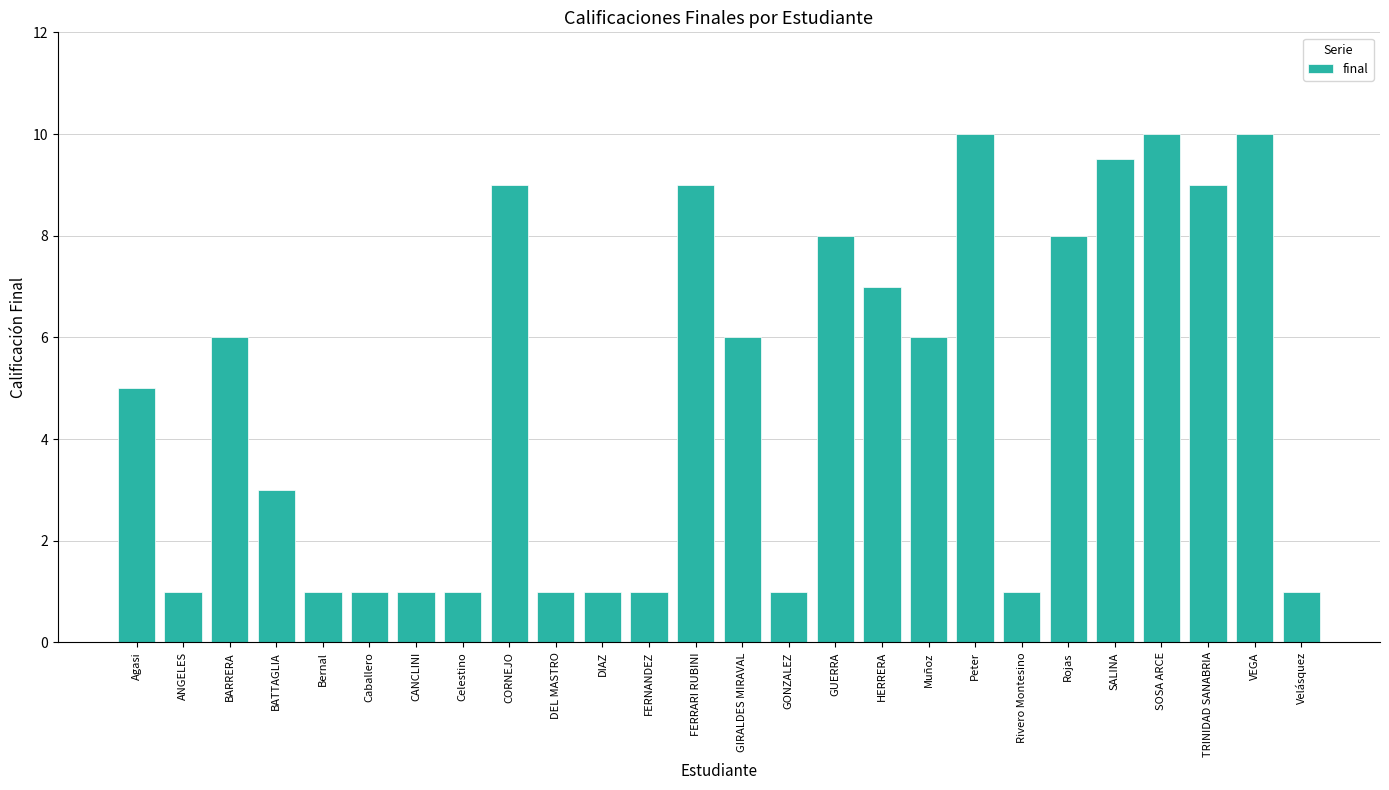

Reading left to right, list all the values displayed in this chart.

5.0	1.0	6.0	3.0	1.0	1.0	1.0	1.0	9.0	1.0	1.0	1.0	9.0	6.0	1.0	8.0	7.0	6.0	10.0	1.0	8.0	9.5	10.0	9.0	10.0	1.0